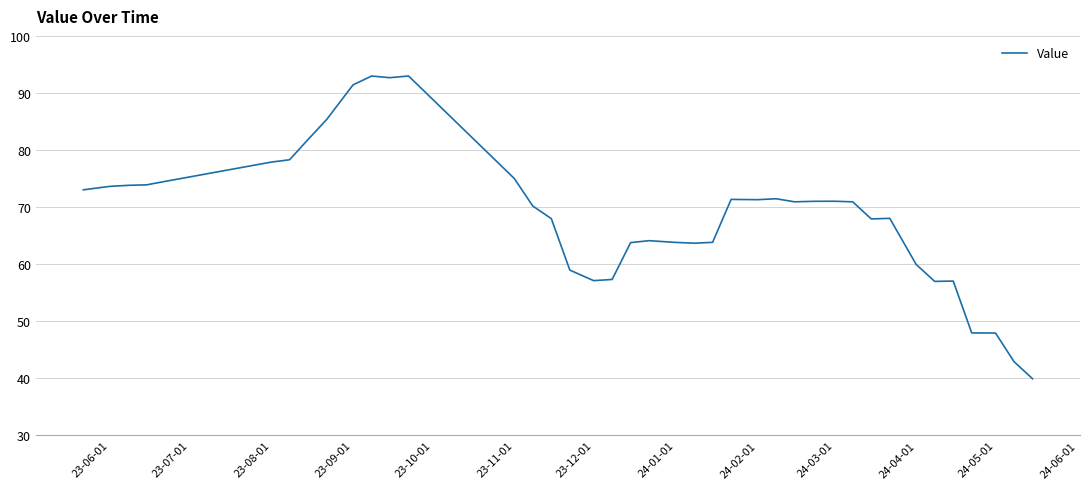

What is the smallest value displayed?

39.9